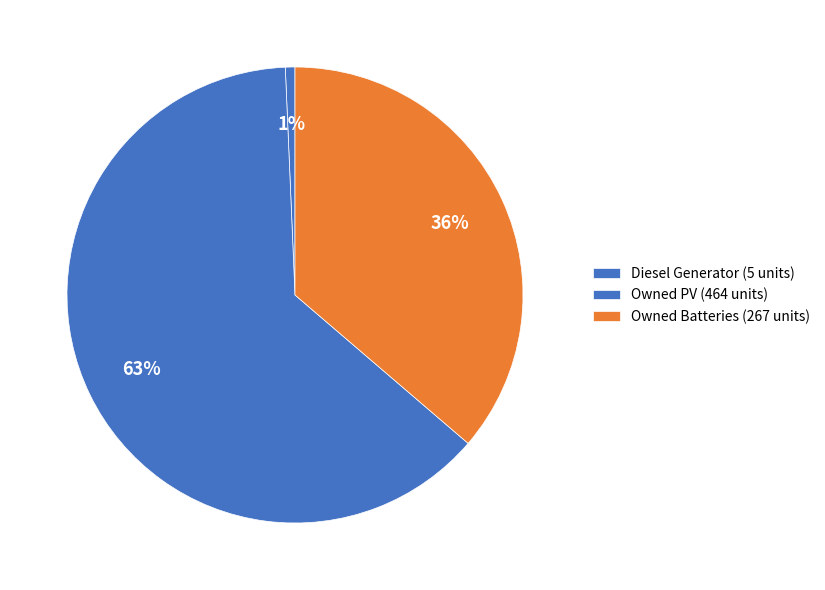

The Diesel Generator slice represents 1% of the pie. True or false?

True